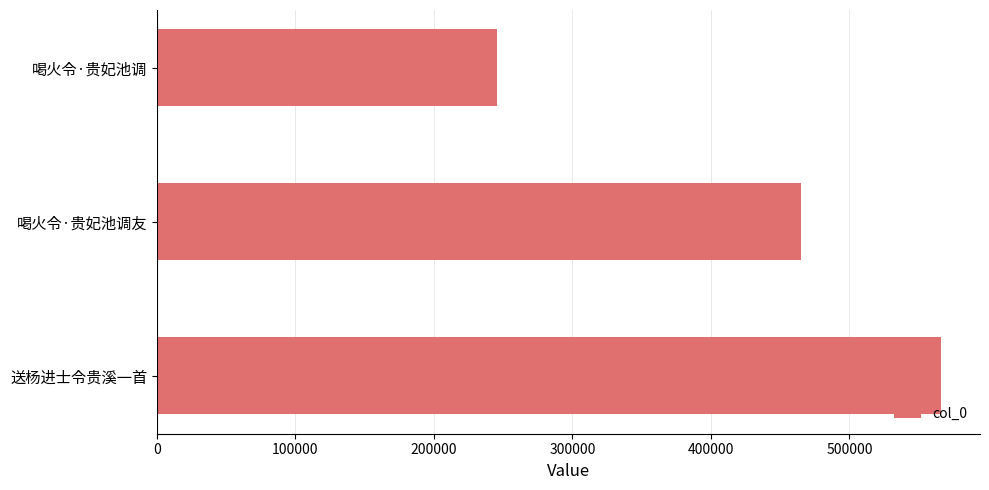

Which label corresponds to the smallest value in the chart?

喝火令·贵妃池调